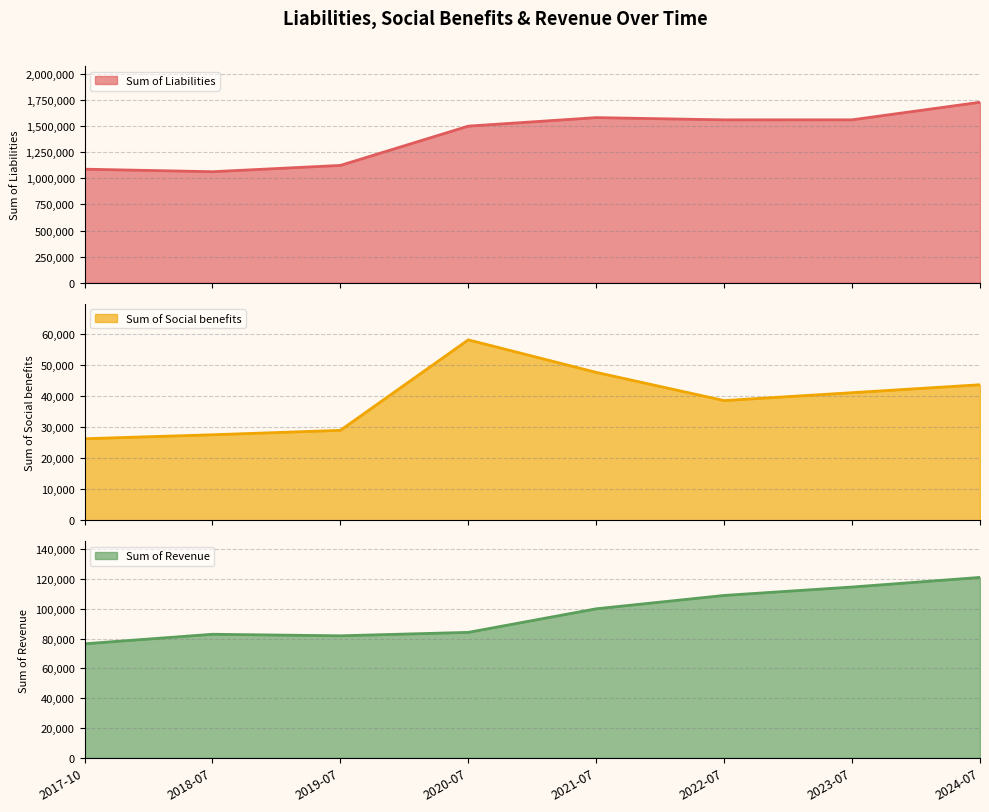

True or false: Sum of Revenue and Sum of Liabilities intersect in this chart.

False